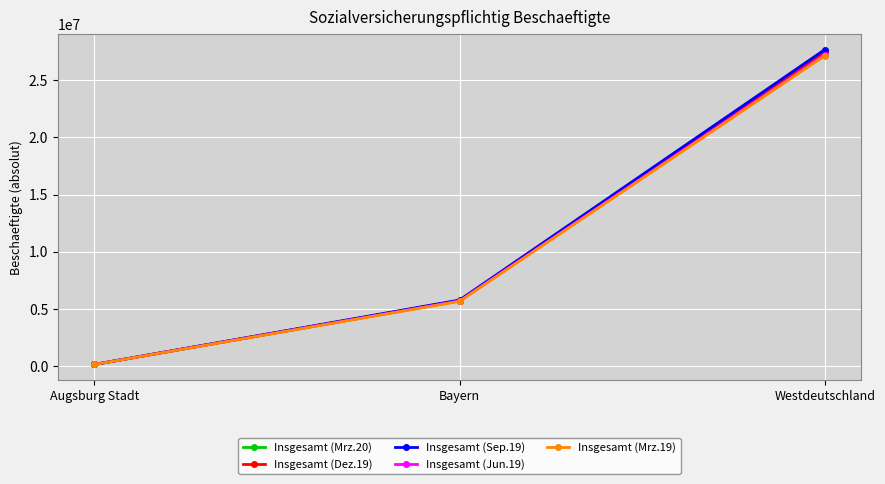

What are all the series names shown in the legend?

Insgesamt (Mrz.20), Insgesamt (Dez.19), Insgesamt (Sep.19), Insgesamt (Jun.19), Insgesamt (Mrz.19)